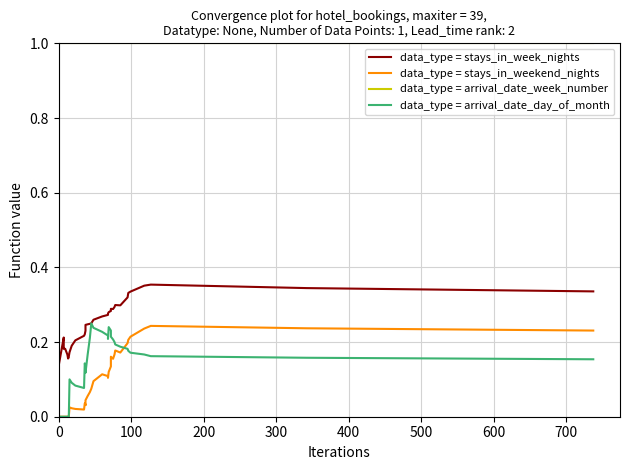

True or false: data_type = stays_in_week_nights has more than 1 interior local peaks.

True